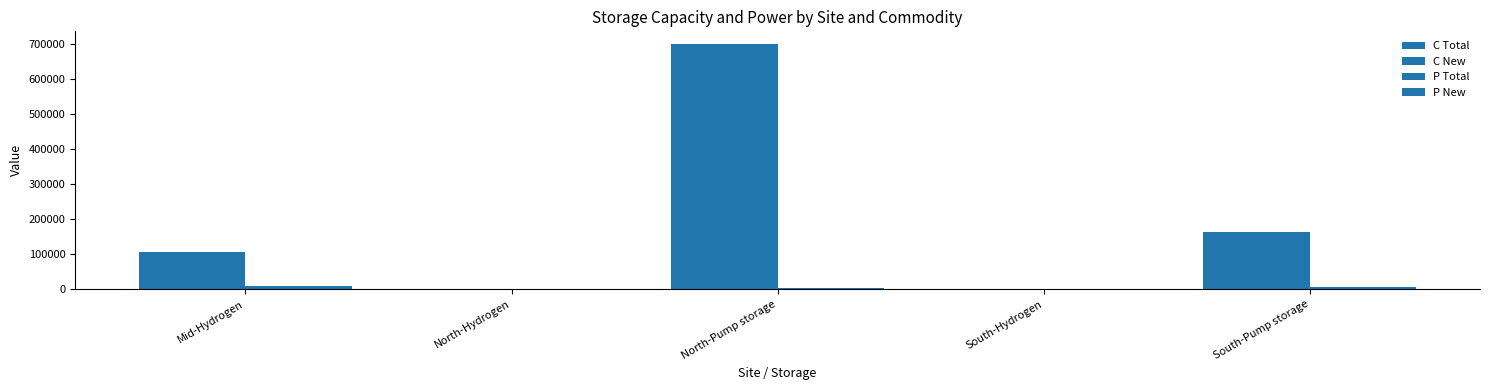

How many groups of bars are there?

5